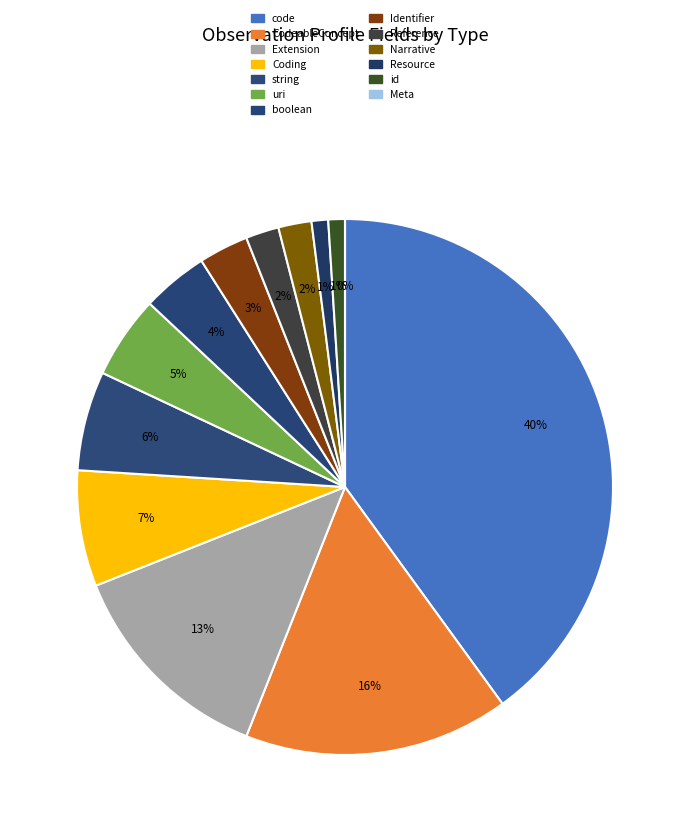

What percentage is the Extension slice, to the nearest percent?

13%